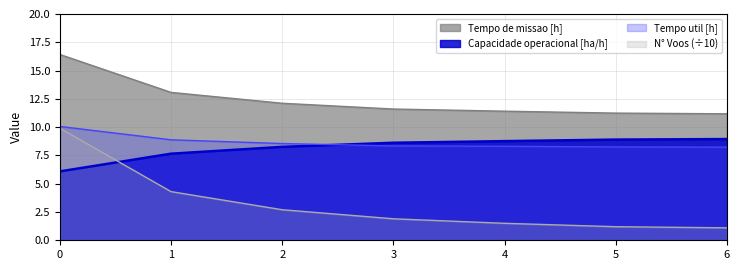

At which label does Capacidade operacional [ha/h] first exceed 8?

2